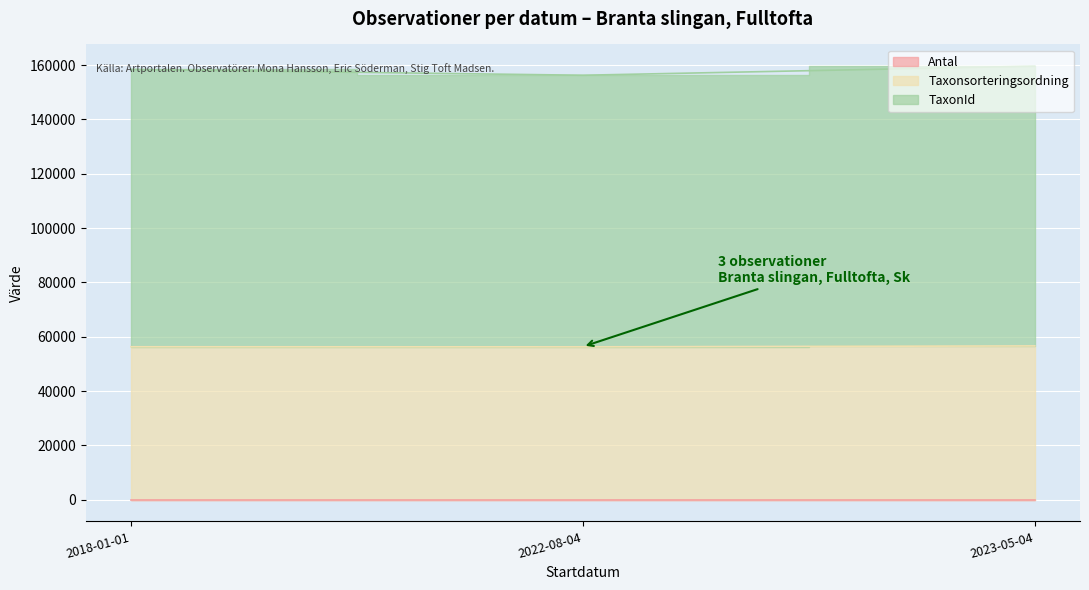

What is the highest value of the Taxonsorteringsordning series?

56633